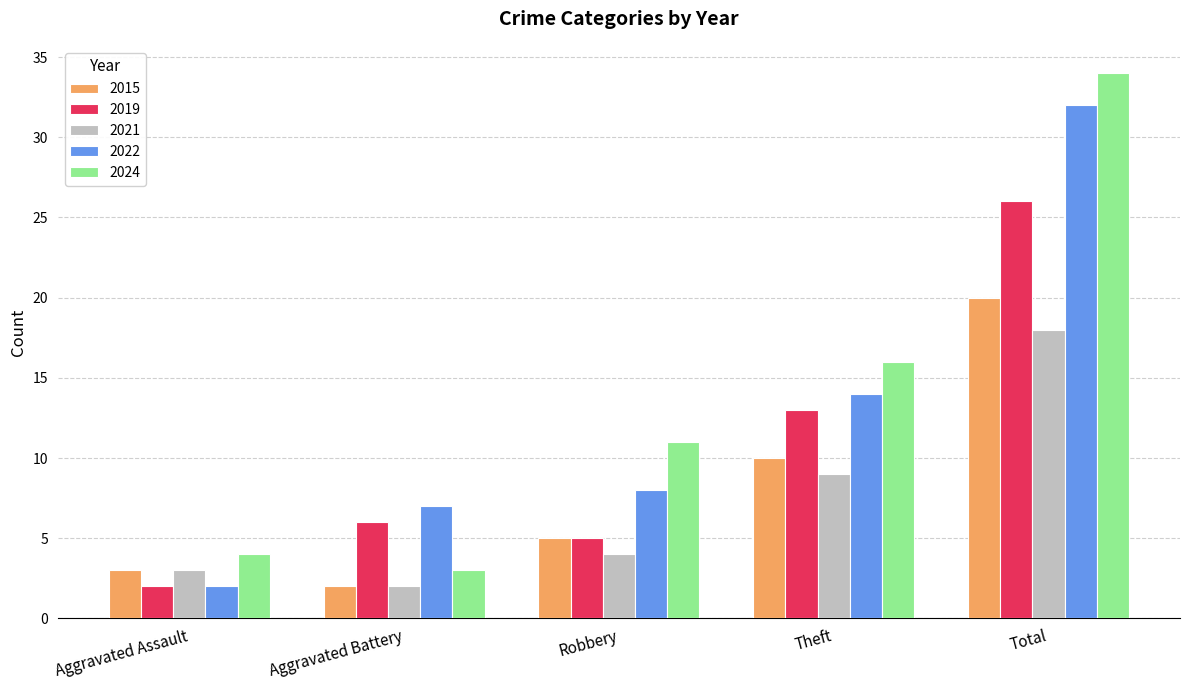

Reading left to right, what are all the values shown in this chart?

2015: Aggravated Assault=3	Aggravated Battery=2	Robbery=5	Theft=10	Total=20
2019: Aggravated Assault=2	Aggravated Battery=6	Robbery=5	Theft=13	Total=26
2021: Aggravated Assault=3	Aggravated Battery=2	Robbery=4	Theft=9	Total=18
2022: Aggravated Assault=2	Aggravated Battery=7	Robbery=8	Theft=14	Total=32
2024: Aggravated Assault=4	Aggravated Battery=3	Robbery=11	Theft=16	Total=34